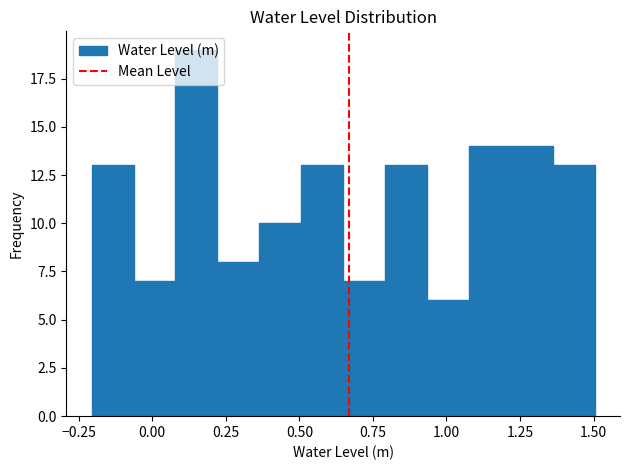

Read against the x-axis, roughly where is the centre of the tallest bar?

0.15